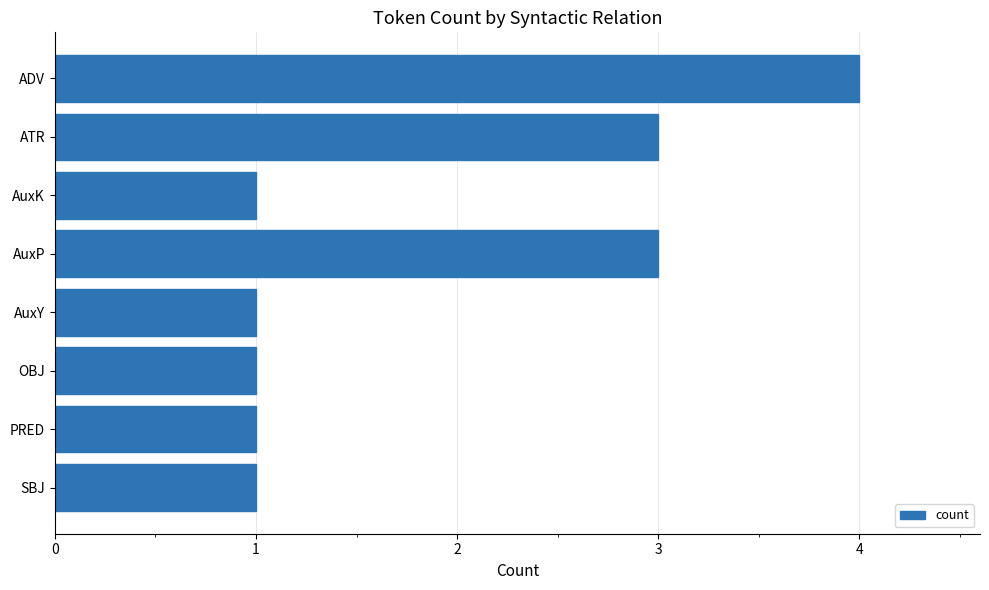

Approximately how many times larger is the value at AuxK compared to PRED?

1.0